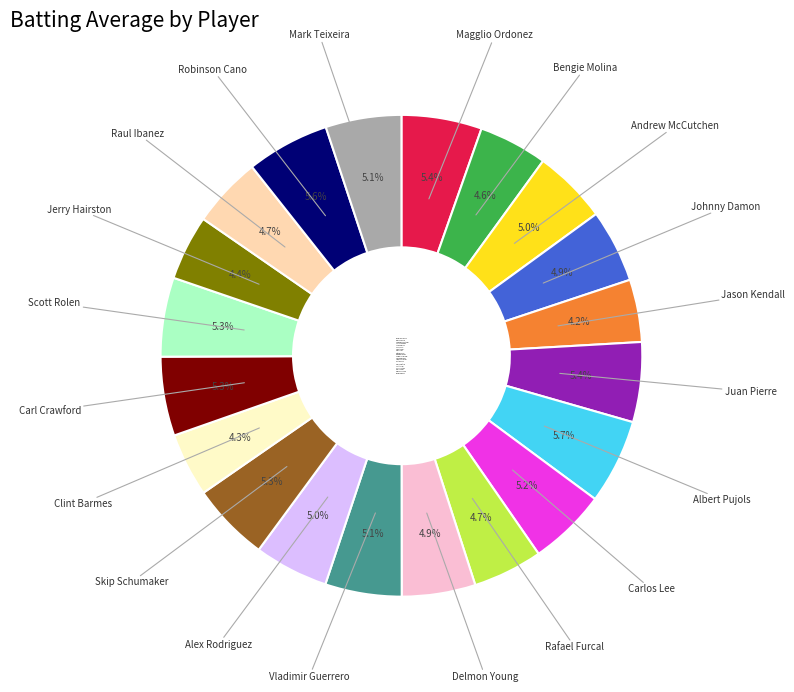

What percentage is the Andrew McCutchen slice, to the nearest percent?

5%